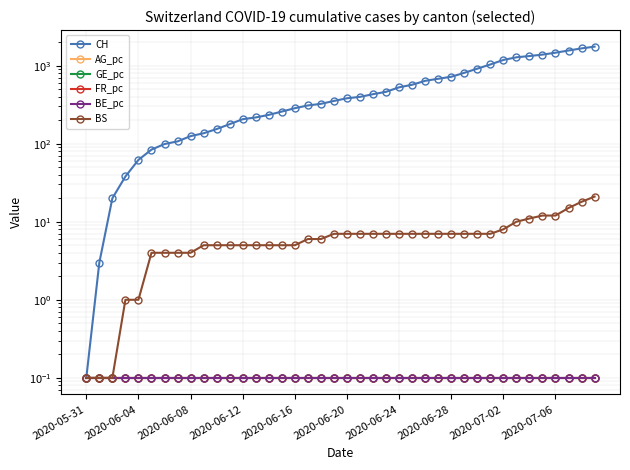

What are all the series names shown in the legend?

CH, AG_pc, GE_pc, FR_pc, BE_pc, BS